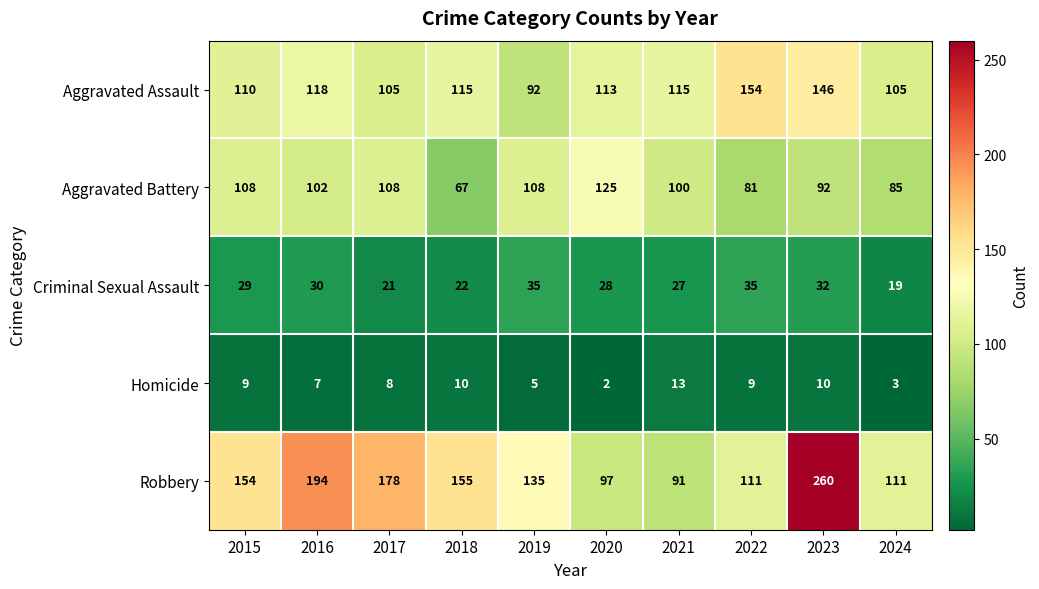

What is the sum of all Criminal Sexual Assault values?

278